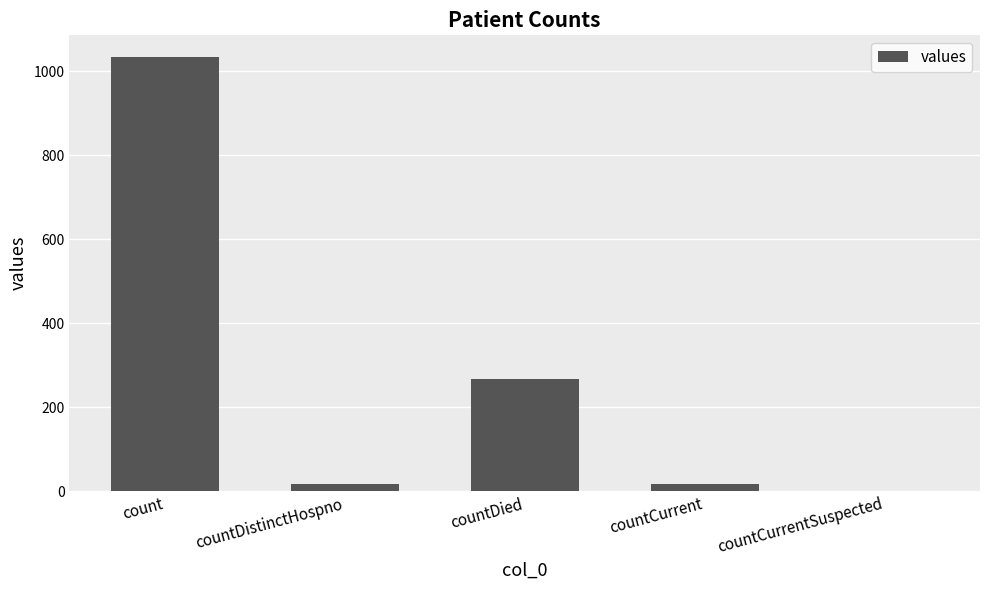

At which category does the chart reach its peak across all series?

count